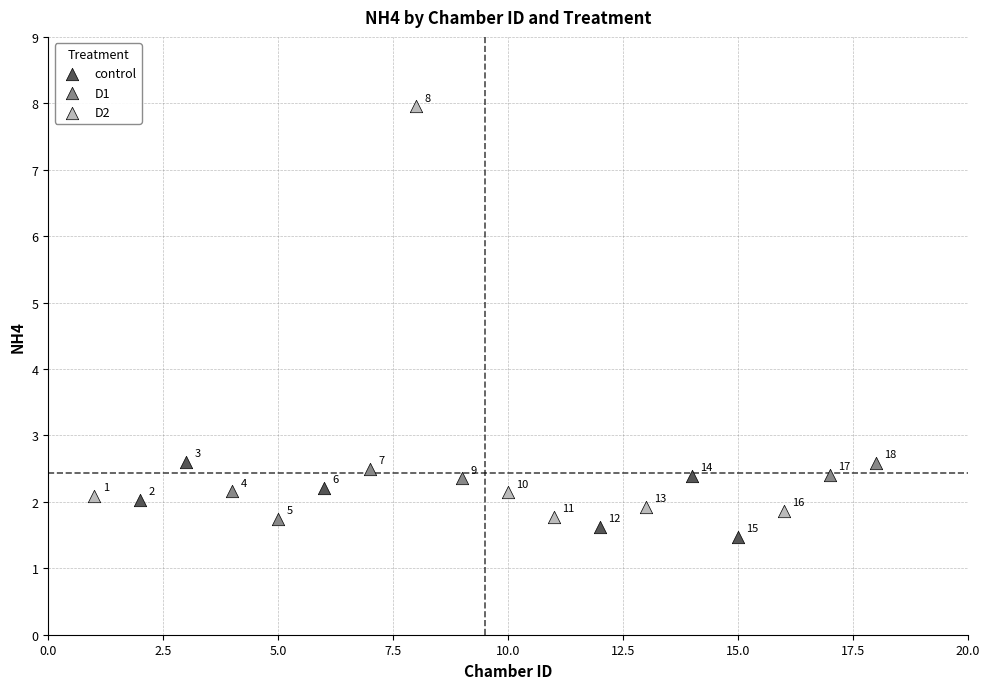

Which series reaches the maximum Y coordinate?

D2